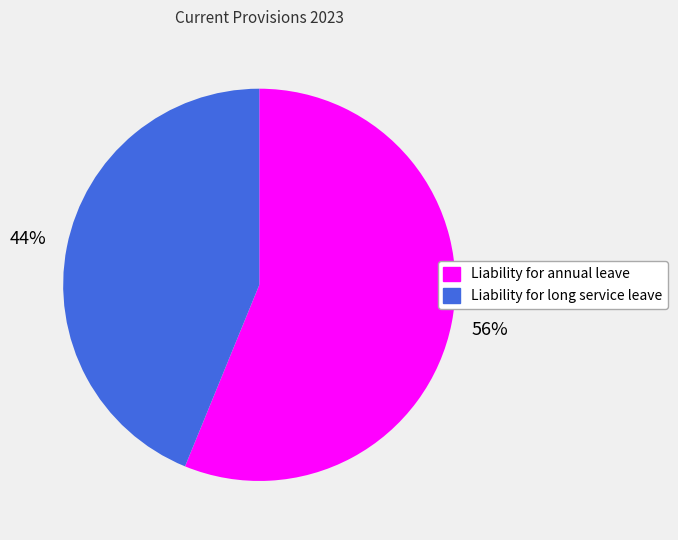

Rank the categories by value from highest to lowest.

Liability for annual leave, Liability for long service leave